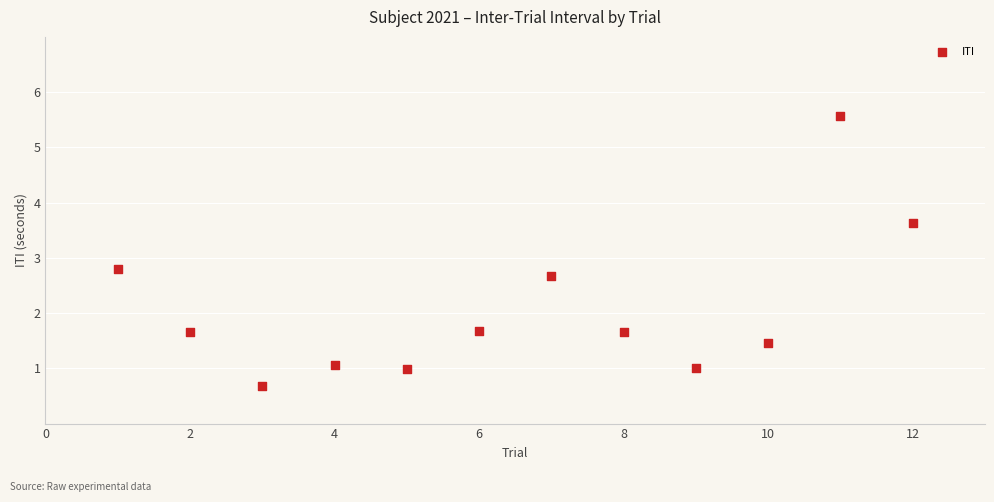

What Y value in the scatter plot is closest to 3?

2.8